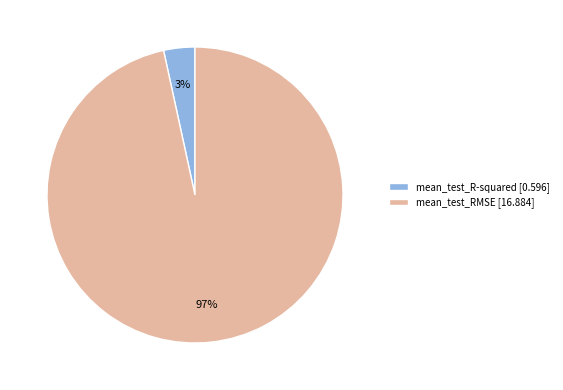

Do mean_test_RMSE [16.884] and mean_test_R-squared [0.596] together represent more than half of the pie?

Yes